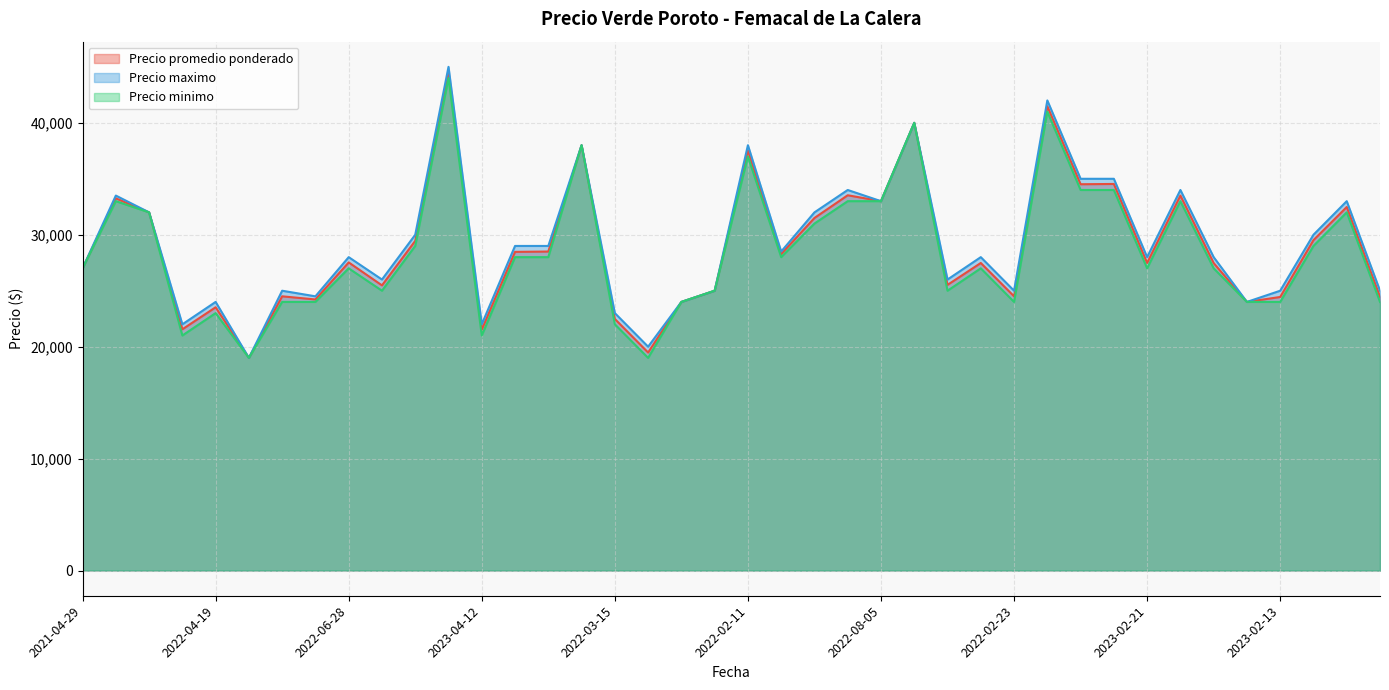

Reading left to right, extract all data points from this chart.

Precio promedio ponderado: 2021-04-29=27000	2022-08-18=33256	2021-09-07=32000	2021-02-05=21556	2022-04-19=23521	2021-07-05=19000	2023-03-13=24500	2023-06-20=24219	2022-06-28=27529	2022-03-08=25479	2021-08-03=29455	2022-02-02=44521	2023-04-12=21521	2022-06-10=28471	2021-11-30=28500	2021-10-08=38000	2022-03-15=22479	2023-04-04=19479	2021-04-13=24000	2020-11-30=25000	2022-02-11=37521	2022-06-09=28275	2021-05-27=31500	2022-08-11=33529	2022-08-05=33000	2020-12-28=40000	2023-03-02=25521	2022-05-18=27479	2022-02-23=24500	2021-11-03=41479	2023-05-31=34513	2021-09-28=34538	2023-02-21=27479	2023-02-16=33500	2021-08-30=27471	2023-07-04=24000	2023-02-13=24441	2022-05-20=29521	2021-09-14=32479	2022-03-07=24454
Precio maximo: 2021-04-29=27000	2022-08-18=33500	2021-09-07=32000	2021-02-05=22000	2022-04-19=24000	2021-07-05=19000	2023-03-13=25000	2023-06-20=24500	2022-06-28=28000	2022-03-08=26000	2021-08-03=30000	2022-02-02=45000	2023-04-12=22000	2022-06-10=29000	2021-11-30=29000	2021-10-08=38000	2022-03-15=23000	2023-04-04=20000	2021-04-13=24000	2020-11-30=25000	2022-02-11=38000	2022-06-09=28500	2021-05-27=32000	2022-08-11=34000	2022-08-05=33000	2020-12-28=40000	2023-03-02=26000	2022-05-18=28000	2022-02-23=25000	2021-11-03=42000	2023-05-31=35000	2021-09-28=35000	2023-02-21=28000	2023-02-16=34000	2021-08-30=28000	2023-07-04=24000	2023-02-13=25000	2022-05-20=30000	2021-09-14=33000	2022-03-07=25000
Precio minimo: 2021-04-29=27000	2022-08-18=33000	2021-09-07=32000	2021-02-05=21000	2022-04-19=23000	2021-07-05=19000	2023-03-13=24000	2023-06-20=24000	2022-06-28=27000	2022-03-08=25000	2021-08-03=29000	2022-02-02=44000	2023-04-12=21000	2022-06-10=28000	2021-11-30=28000	2021-10-08=38000	2022-03-15=22000	2023-04-04=19000	2021-04-13=24000	2020-11-30=25000	2022-02-11=37000	2022-06-09=28000	2021-05-27=31000	2022-08-11=33000	2022-08-05=33000	2020-12-28=40000	2023-03-02=25000	2022-05-18=27000	2022-02-23=24000	2021-11-03=41000	2023-05-31=34000	2021-09-28=34000	2023-02-21=27000	2023-02-16=33000	2021-08-30=27000	2023-07-04=24000	2023-02-13=24000	2022-05-20=29000	2021-09-14=32000	2022-03-07=24000